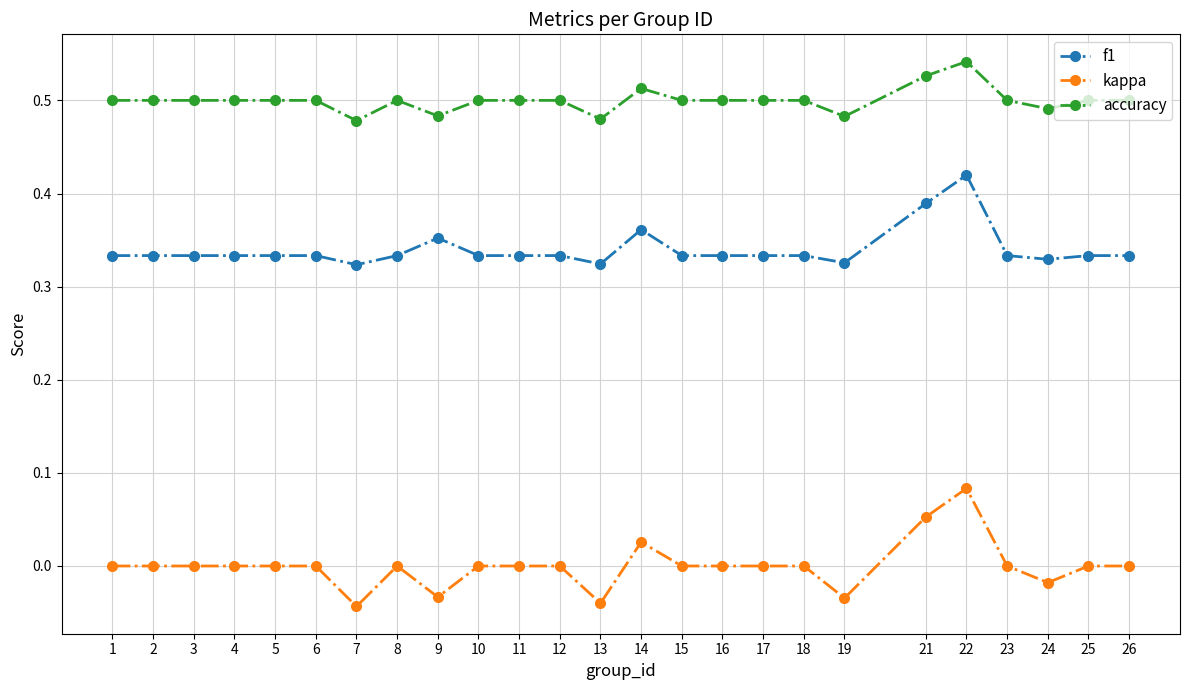

The value of accuracy at 22 is 0.5. True or false?

True